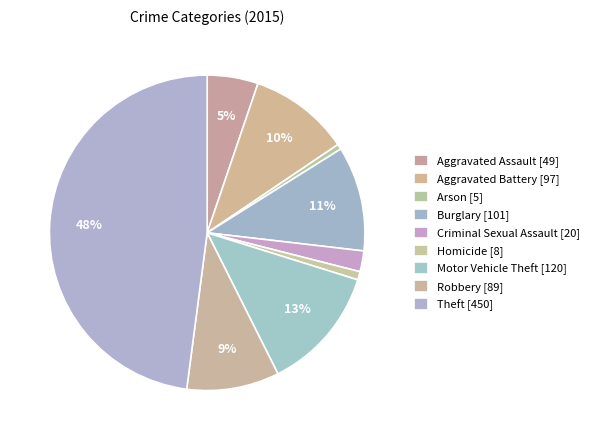

How many slices are in this pie chart?

9